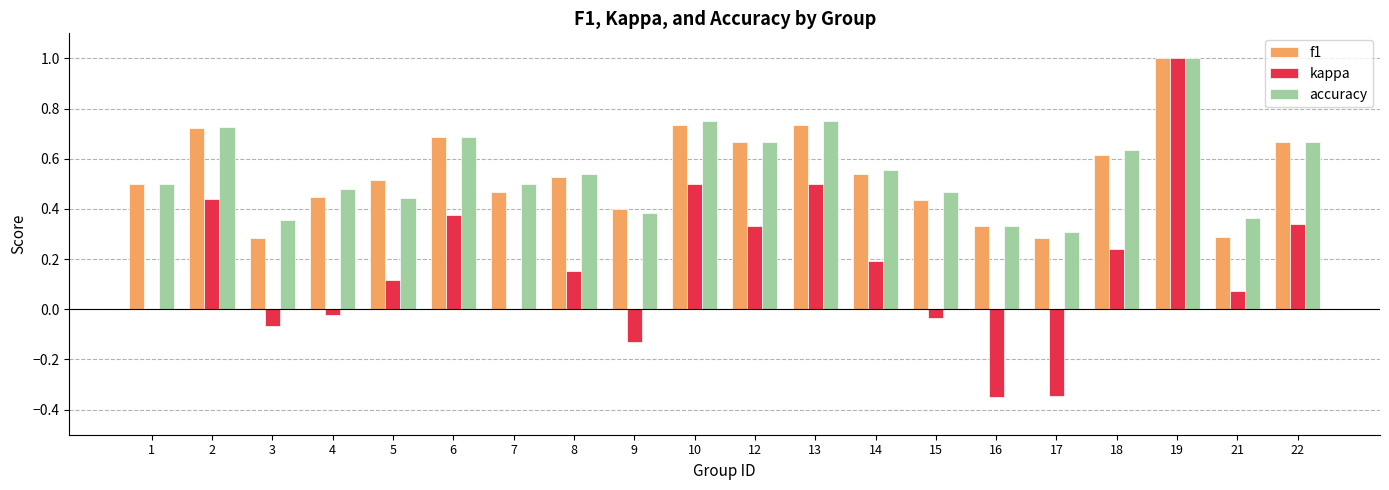

How many groups of bars are there?

20